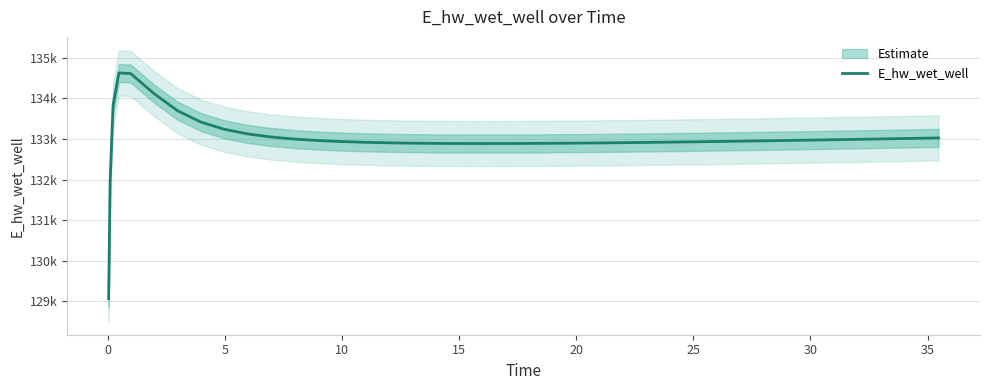

Is it true that the value at 40 is 201711.4?

False